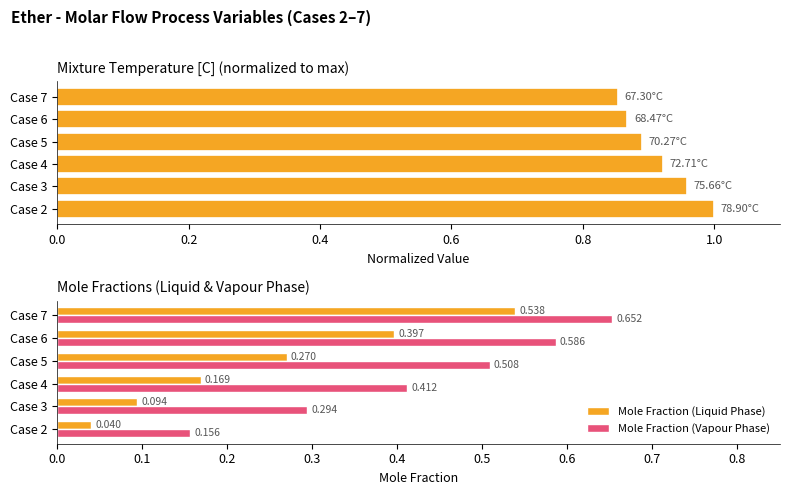

What is the sum of all Mixture Temperature [C] (normalized) values?

5.5